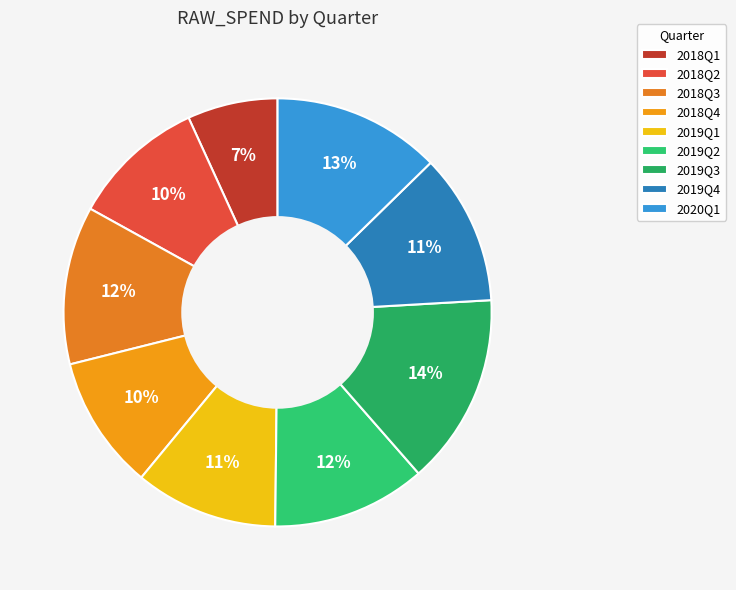

To the nearest percent, what is the difference between the 2020Q1 and 2018Q1 slice percentages?

6%